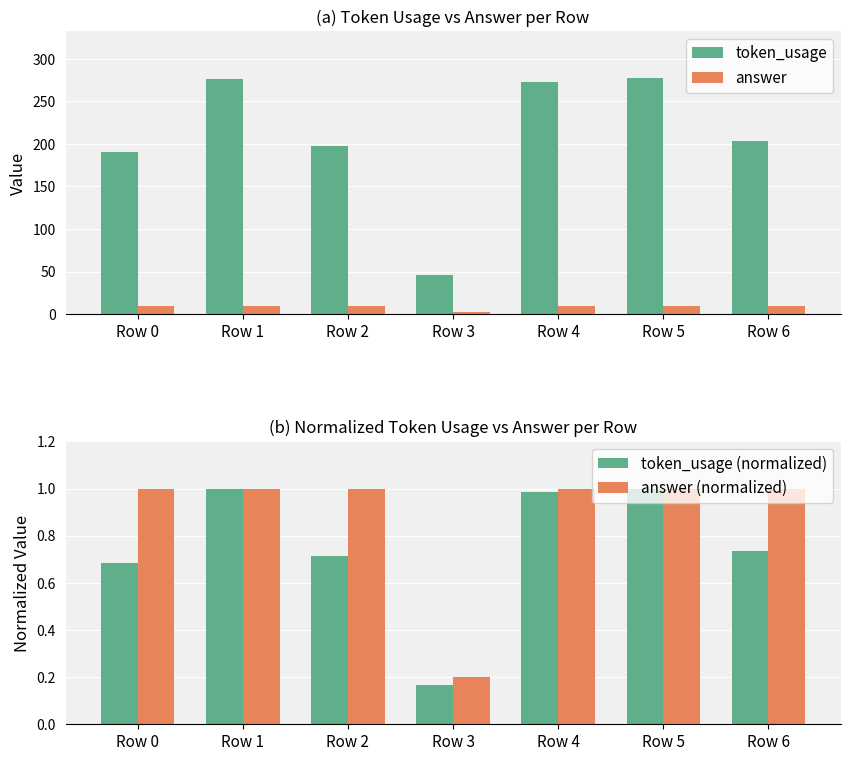

Count the number of categories in the chart.

7